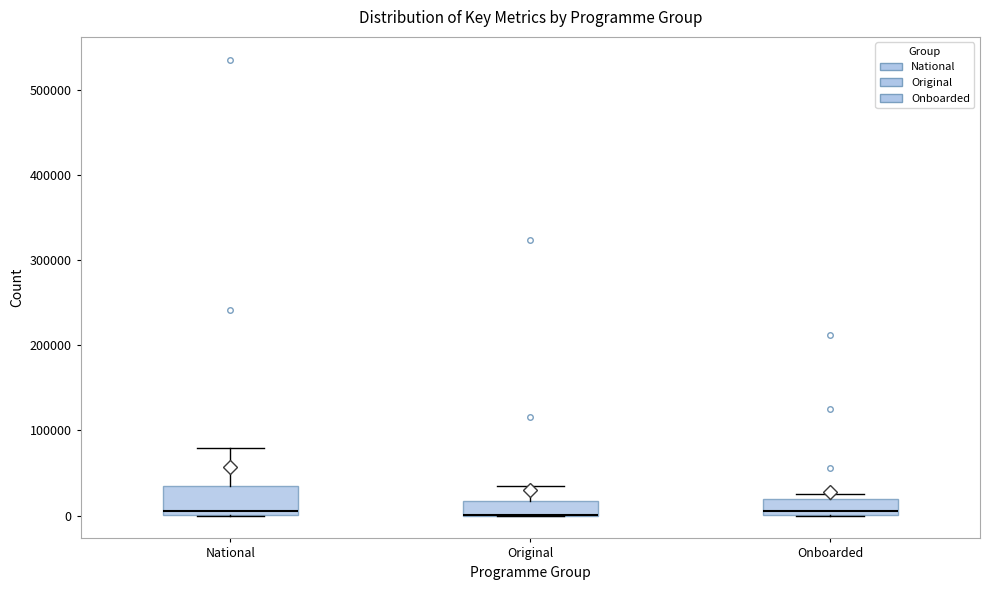

Reading left to right, transcribe this box plot: for each box, give where its median line is, the range the box spans, and where its two whiskers end, as read against the y-axis. The values are not printed on the chart, so give them approximately, as read against the axis.

National: median 10000, box 0 to 40000, whiskers 0 to 80000
Original: median 0 (drawn on the box's lower edge), box 0 to 20000, whiskers 0 to 40000
Onboarded: median 10000, box 0 to 20000, whiskers 0 to 30000